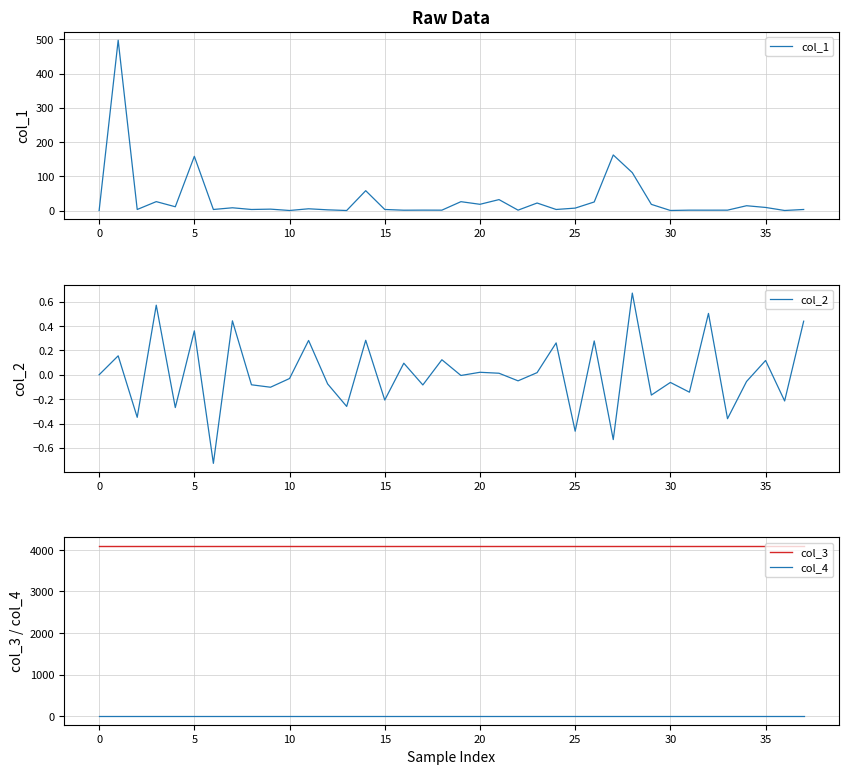

Which series has the largest range (max minus min)?

col_1